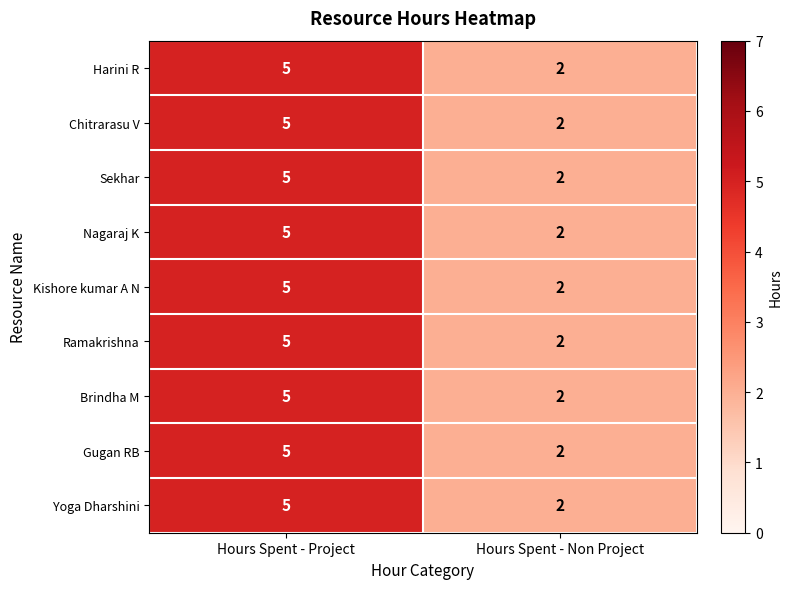

Reading left to right, what are all the values shown in this chart?

Harini R: Hours Spent - Project=5	Hours Spent - Non Project=2
Chitrarasu V: Hours Spent - Project=5	Hours Spent - Non Project=2
Sekhar: Hours Spent - Project=5	Hours Spent - Non Project=2
Nagaraj K: Hours Spent - Project=5	Hours Spent - Non Project=2
Kishore kumar A N: Hours Spent - Project=5	Hours Spent - Non Project=2
Ramakrishna: Hours Spent - Project=5	Hours Spent - Non Project=2
Brindha M: Hours Spent - Project=5	Hours Spent - Non Project=2
Gugan RB: Hours Spent - Project=5	Hours Spent - Non Project=2
Yoga Dharshini: Hours Spent - Project=5	Hours Spent - Non Project=2